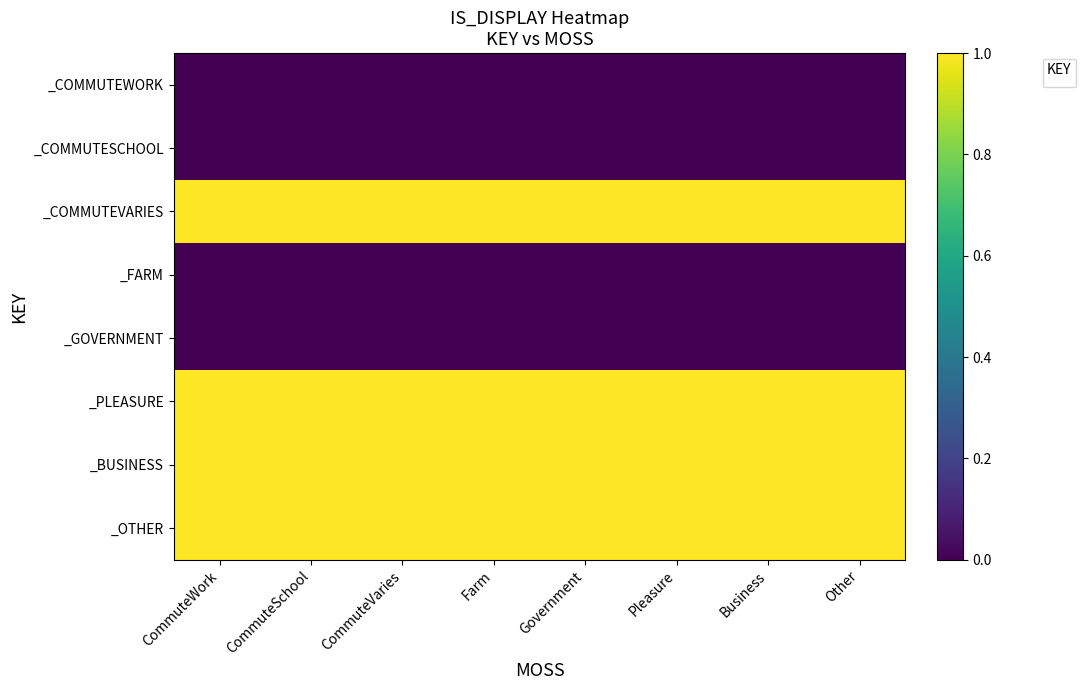

Reading left to right, extract all data points from this chart.

_COMMUTEWORK: CommuteWork=0	CommuteSchool=0	CommuteVaries=0	Farm=0	Government=0	Pleasure=0	Business=0	Other=0
_COMMUTESCHOOL: CommuteWork=0	CommuteSchool=0	CommuteVaries=0	Farm=0	Government=0	Pleasure=0	Business=0	Other=0
_COMMUTEVARIES: CommuteWork=1	CommuteSchool=1	CommuteVaries=1	Farm=1	Government=1	Pleasure=1	Business=1	Other=1
_FARM: CommuteWork=0	CommuteSchool=0	CommuteVaries=0	Farm=0	Government=0	Pleasure=0	Business=0	Other=0
_GOVERNMENT: CommuteWork=0	CommuteSchool=0	CommuteVaries=0	Farm=0	Government=0	Pleasure=0	Business=0	Other=0
_PLEASURE: CommuteWork=1	CommuteSchool=1	CommuteVaries=1	Farm=1	Government=1	Pleasure=1	Business=1	Other=1
_BUSINESS: CommuteWork=1	CommuteSchool=1	CommuteVaries=1	Farm=1	Government=1	Pleasure=1	Business=1	Other=1
_OTHER: CommuteWork=1	CommuteSchool=1	CommuteVaries=1	Farm=1	Government=1	Pleasure=1	Business=1	Other=1